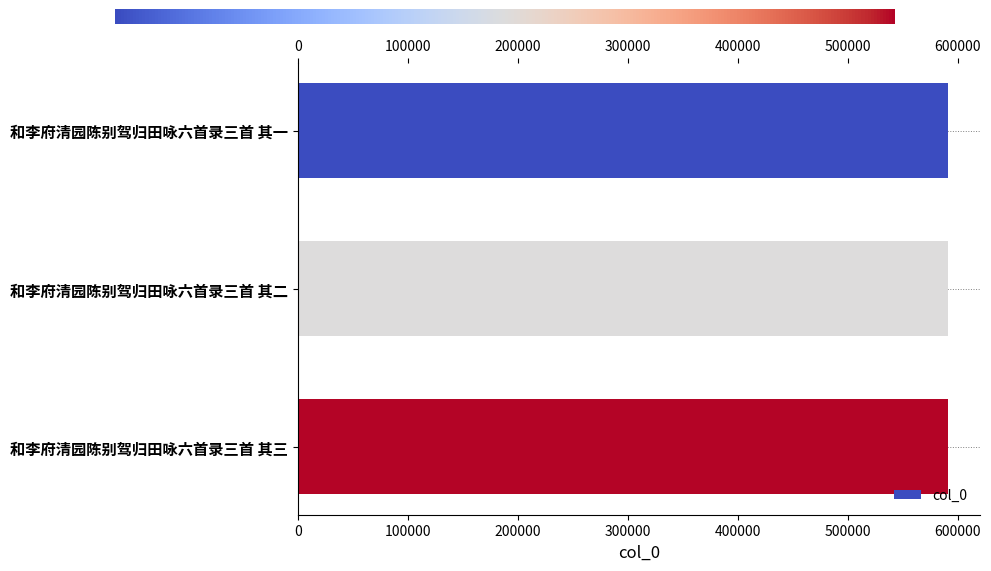

What is the value of the 2nd bar from the top?

590554